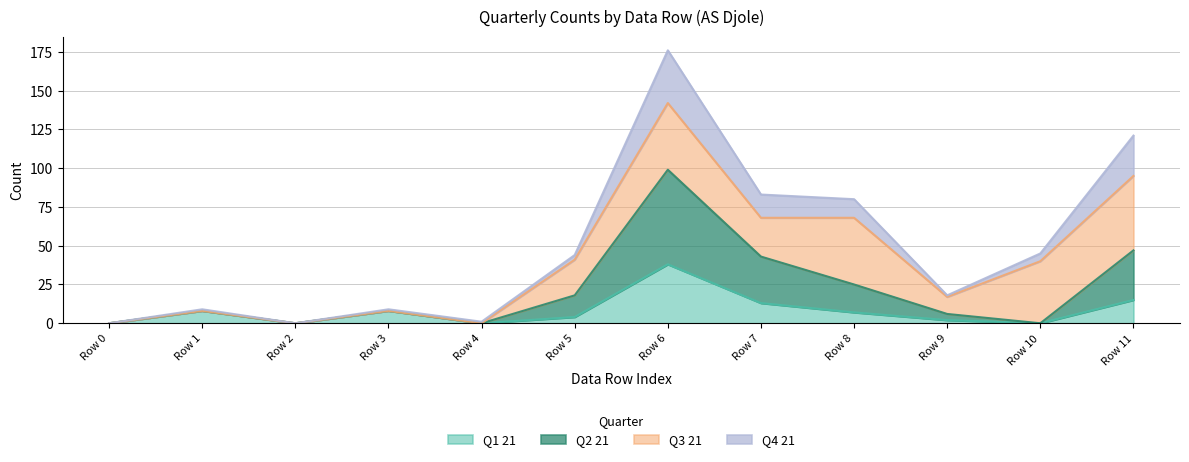

What are all the series names shown in the legend?

Q1 21, Q2 21, Q3 21, Q4 21